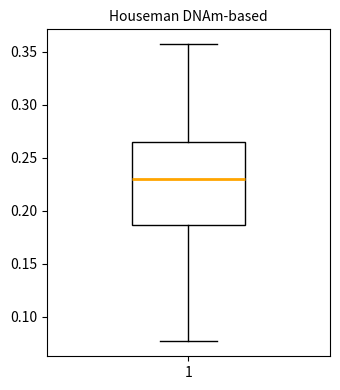

Where does the median line of the box at x = 1 sit on the y-axis? The values are not printed on the chart, so give them approximately, as read against the axis.

0.230